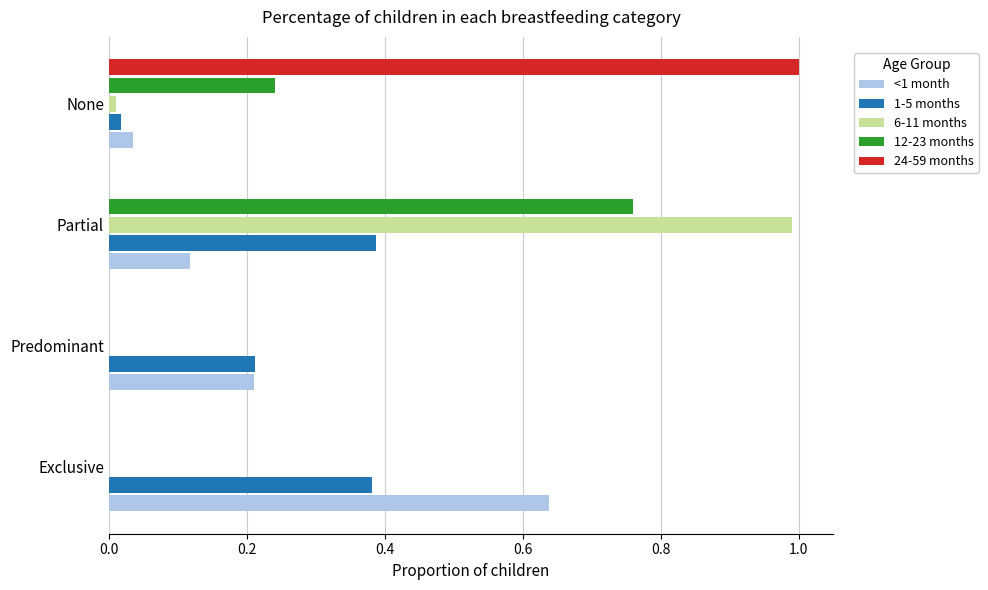

At which label does 6-11 months reach its peak?

Partial